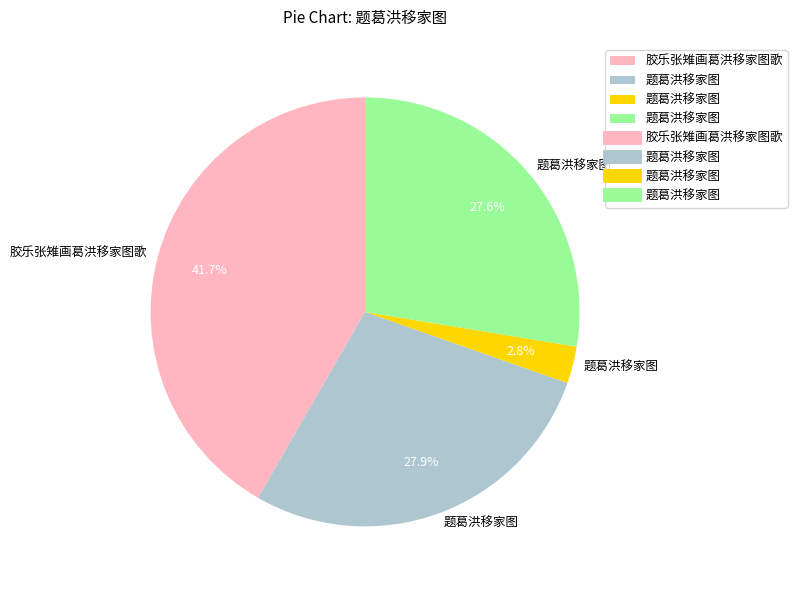

Does any single category account for the majority?

No